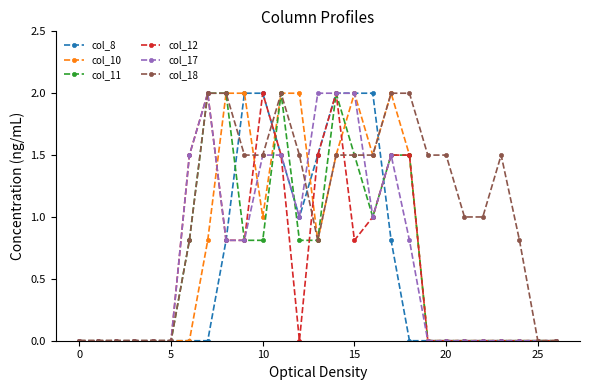

True or false: col_18 has more than 0 points higher than both neighbors.

True